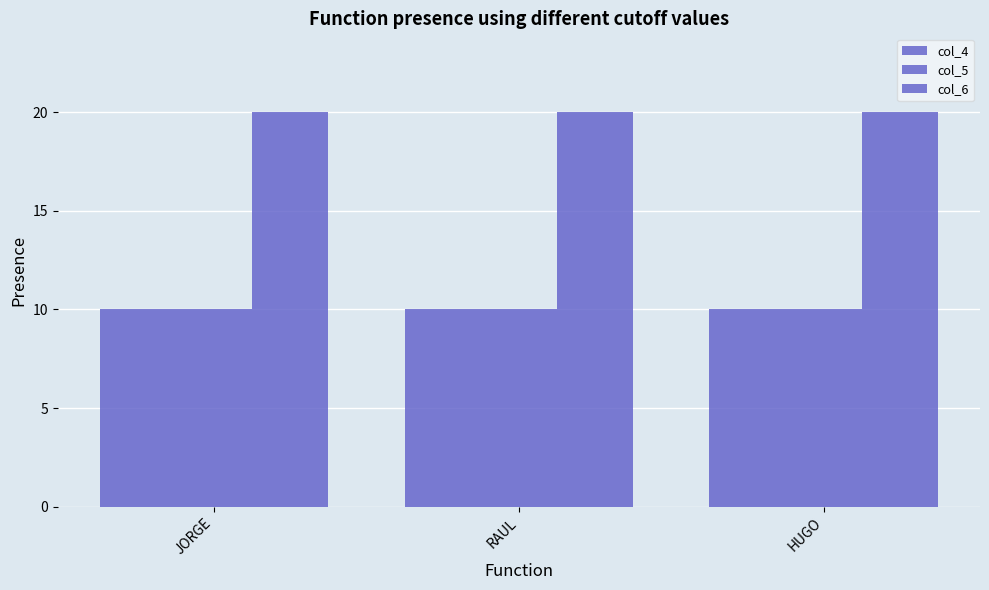

The col_6 series shows 20 at JORGE. True or false?

True